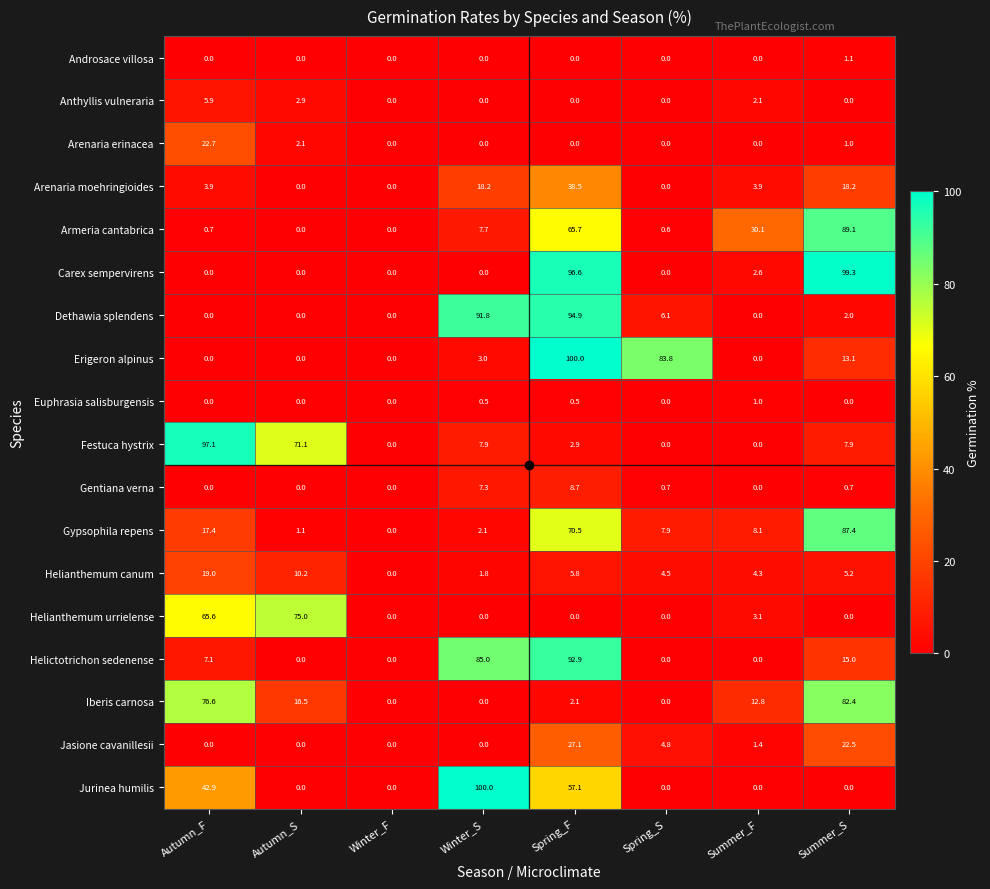

Count the number of data series in this chart.

18